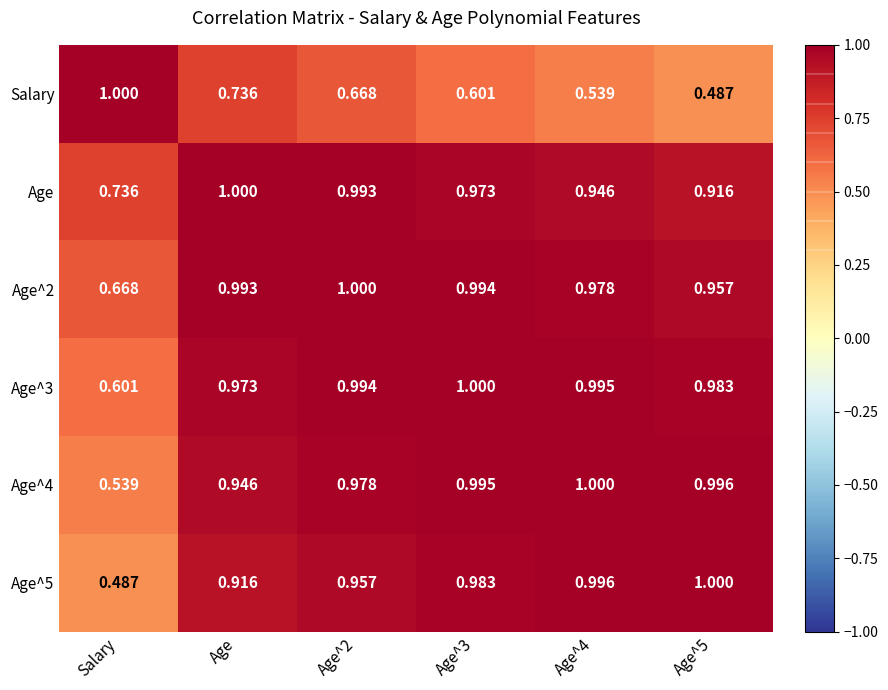

At which label is Age closest to 0?

Salary